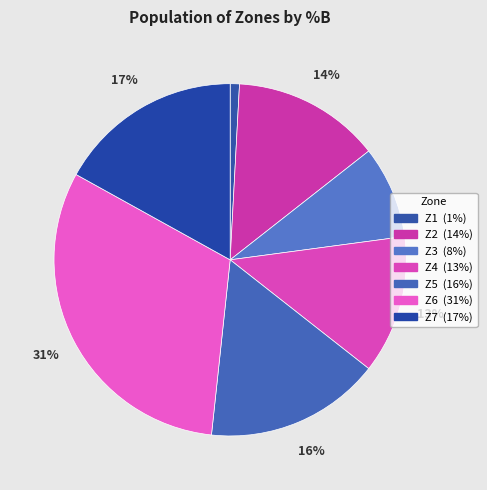

Is it true that Z5 is 22% of the pie?

False